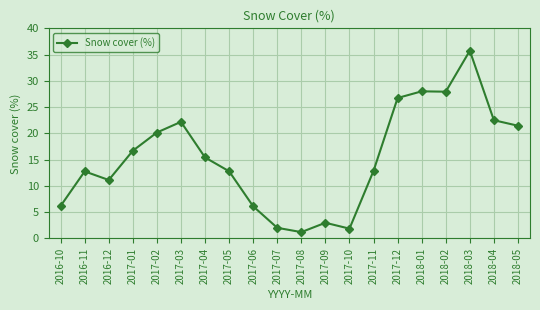

What is the difference between the values at 2017-09 and 2018-05?

18.5